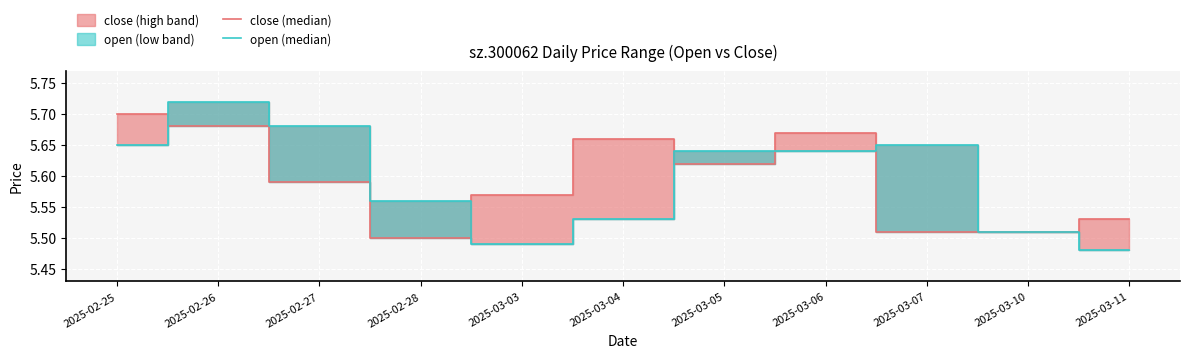

What is the sum of all close (median) values?

61.5